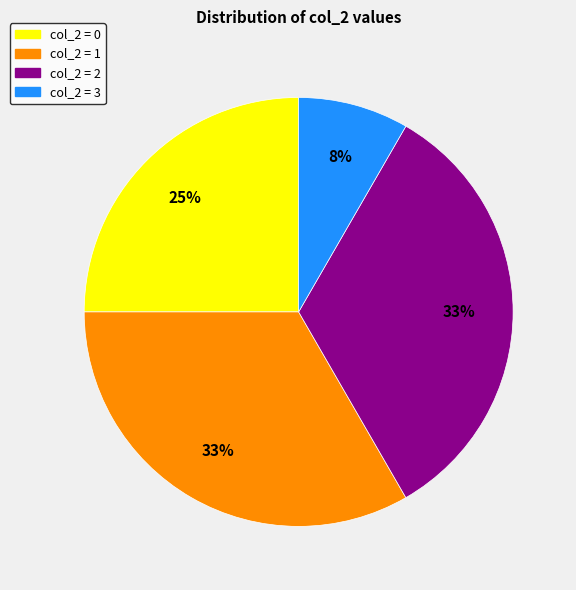

What is the ratio of the value at col_2 = 1 to the value at col_2 = 2?

1.0